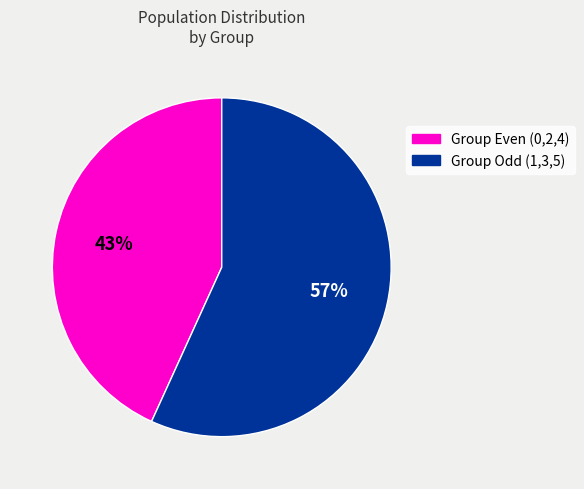

Does any single category account for the majority?

Yes